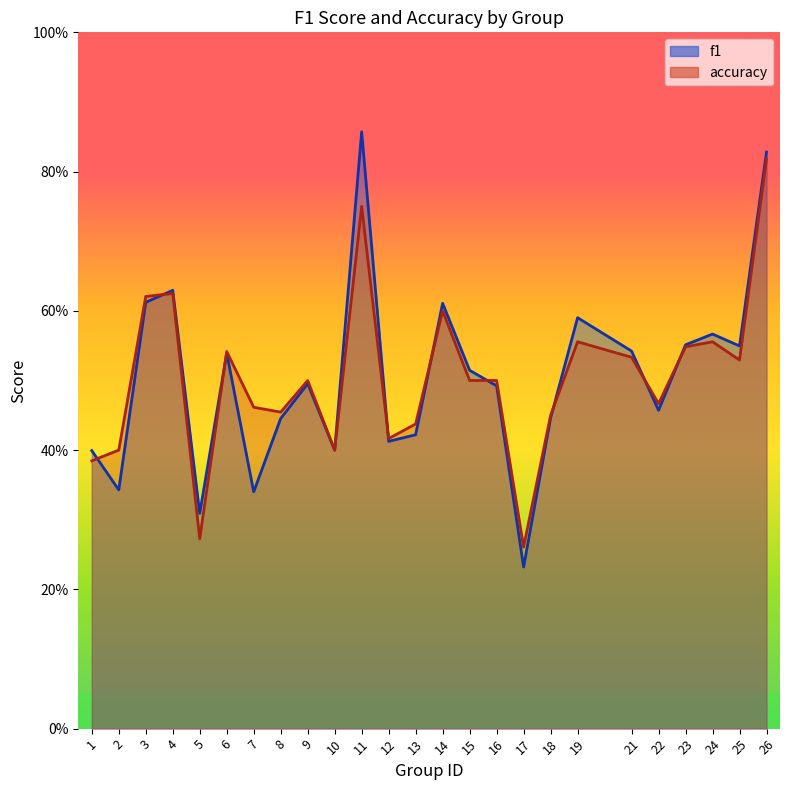

Which series has the largest total across all categories?

f1